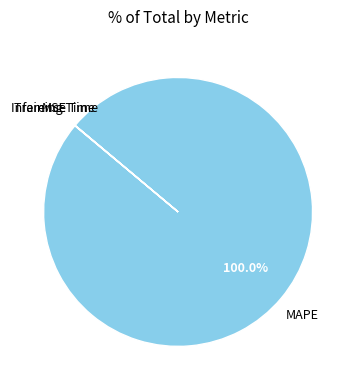

Is there a majority slice in this chart?

Yes